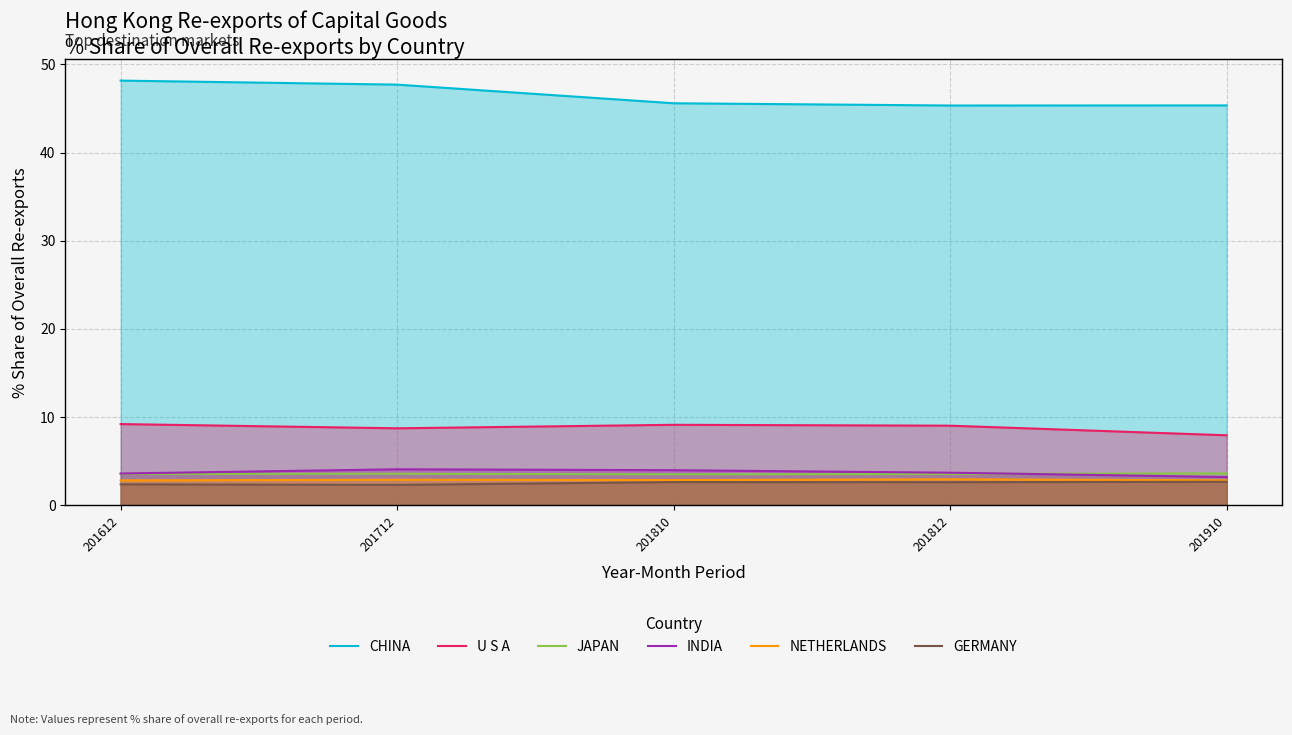

What is the sum of all JAPAN values?

17.9